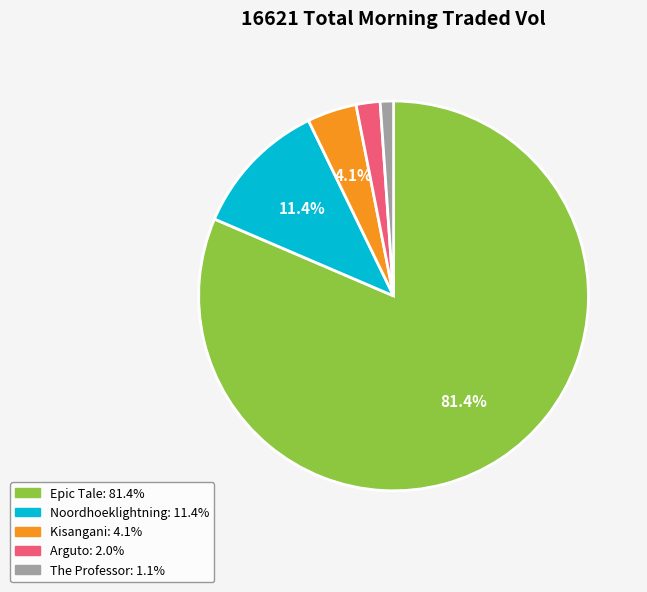

To the nearest percent, what is the difference between the largest and smallest slice percentages?

80%